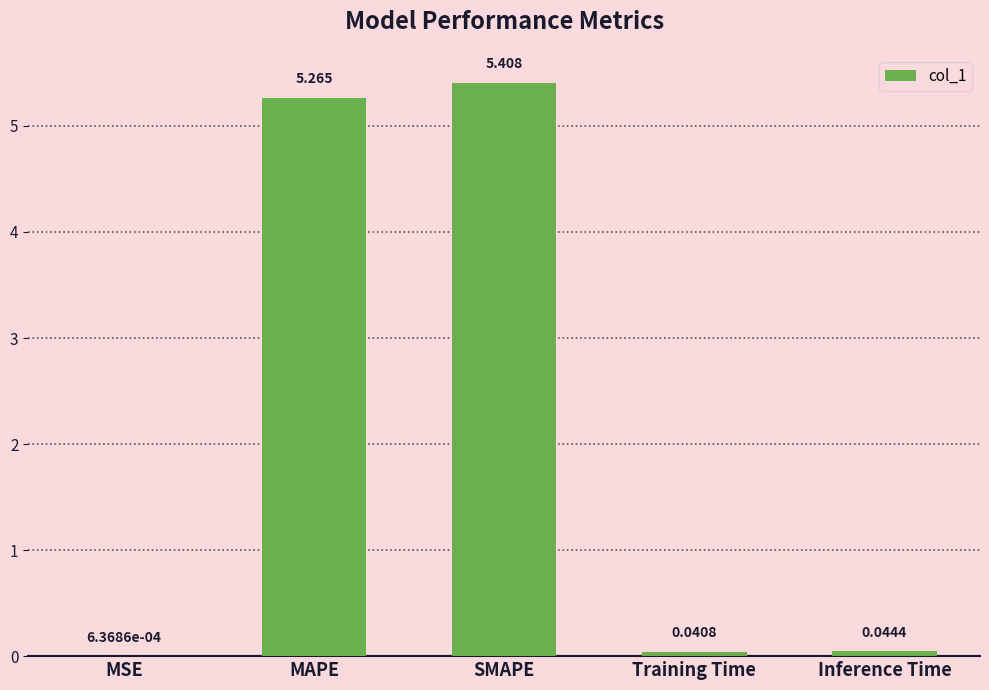

Which has a higher value, Training Time or SMAPE?

SMAPE